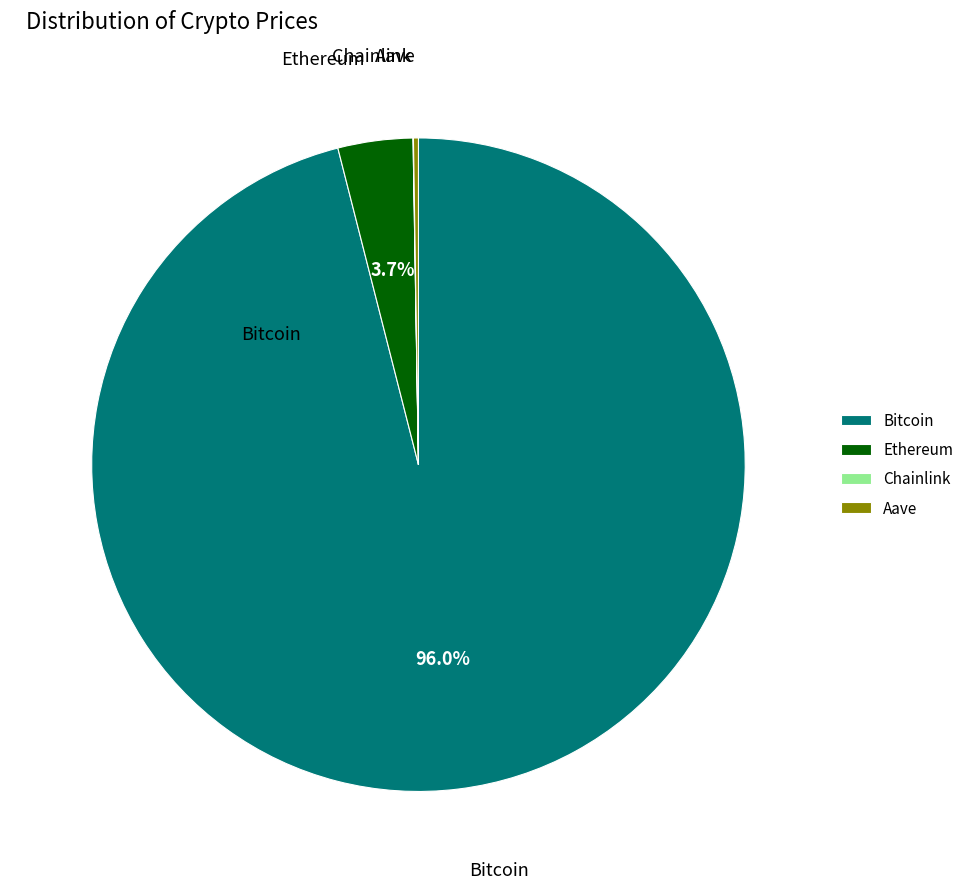

Does Bitcoin account for over 50% of the chart?

Yes